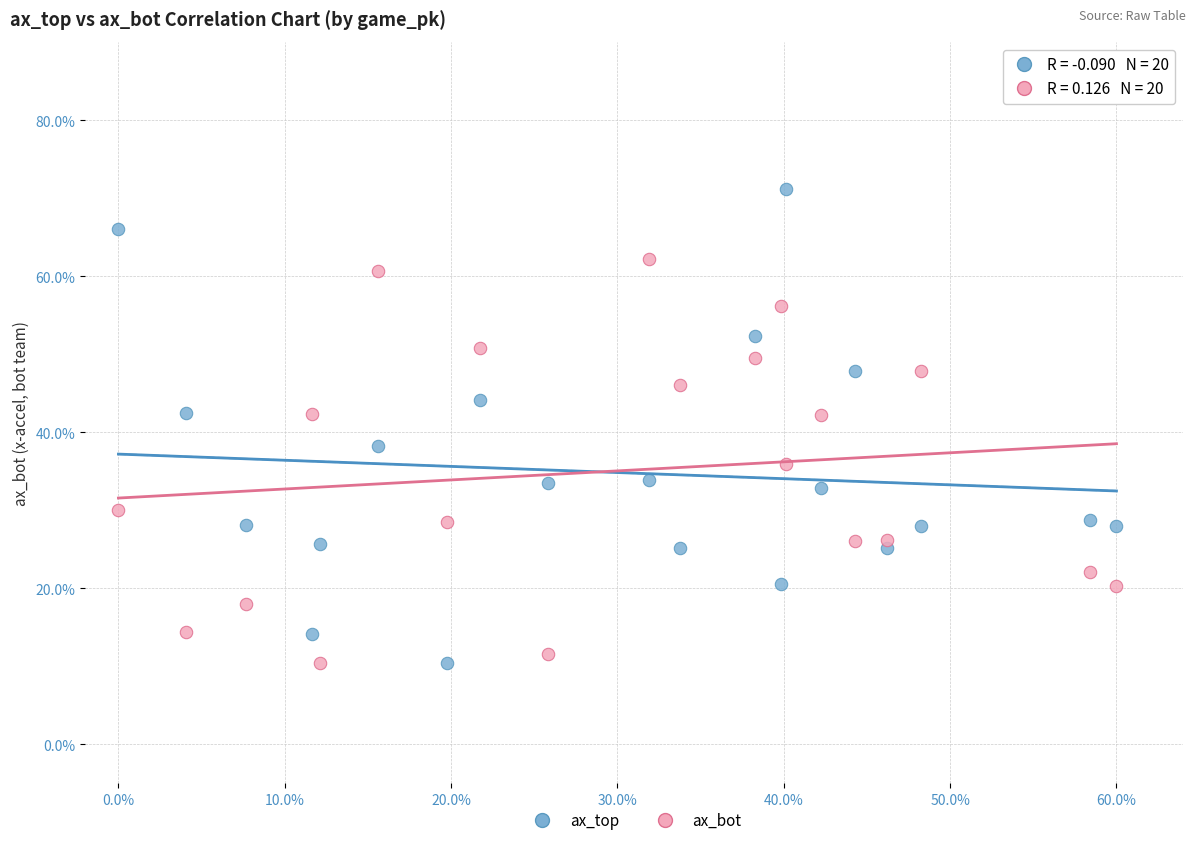

Which series has the largest Y range (max minus min)?

ax_top